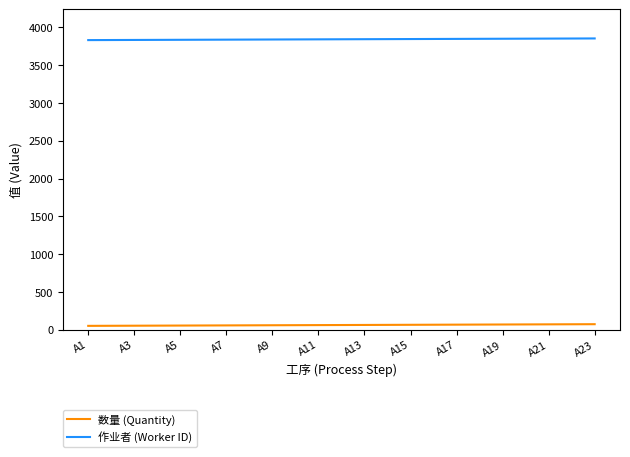

True or false: 作业者 (Worker ID) and 数量 (Quantity) cross at least once.

False